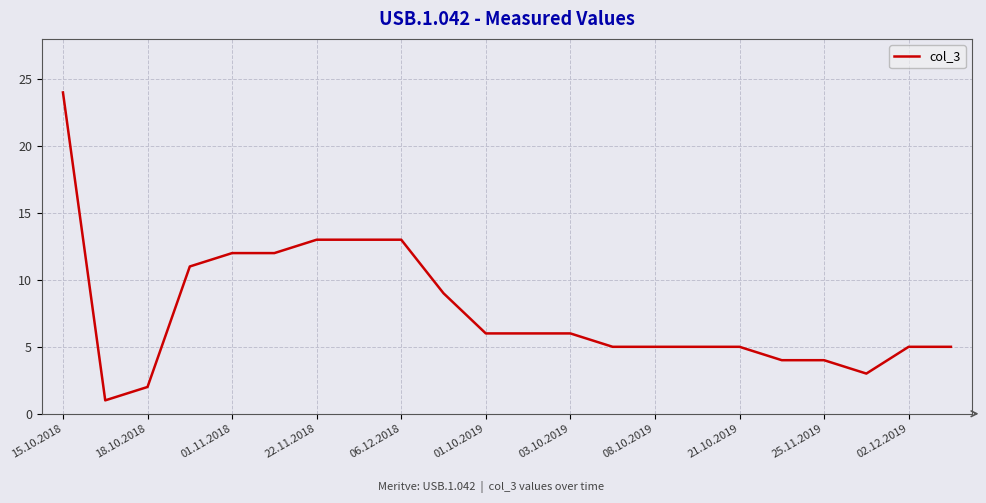

What is the difference between the maximum and minimum values?

23